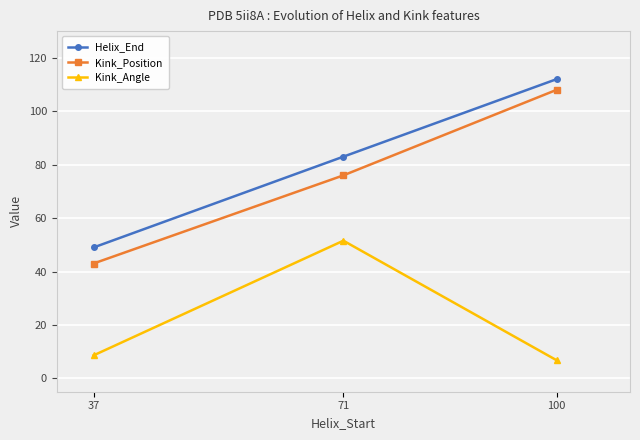

What is the sum of the Helix_End values at 100 and 37?

161.0